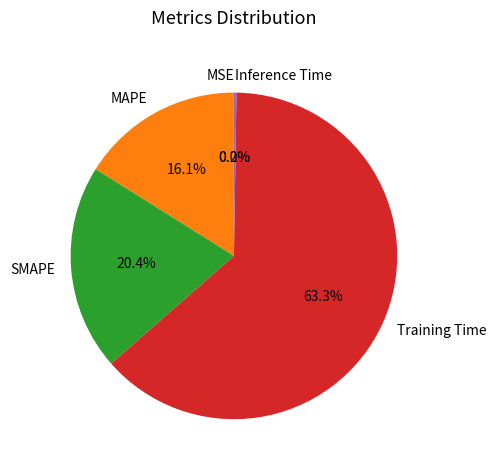

Which slice is the largest?

Training Time